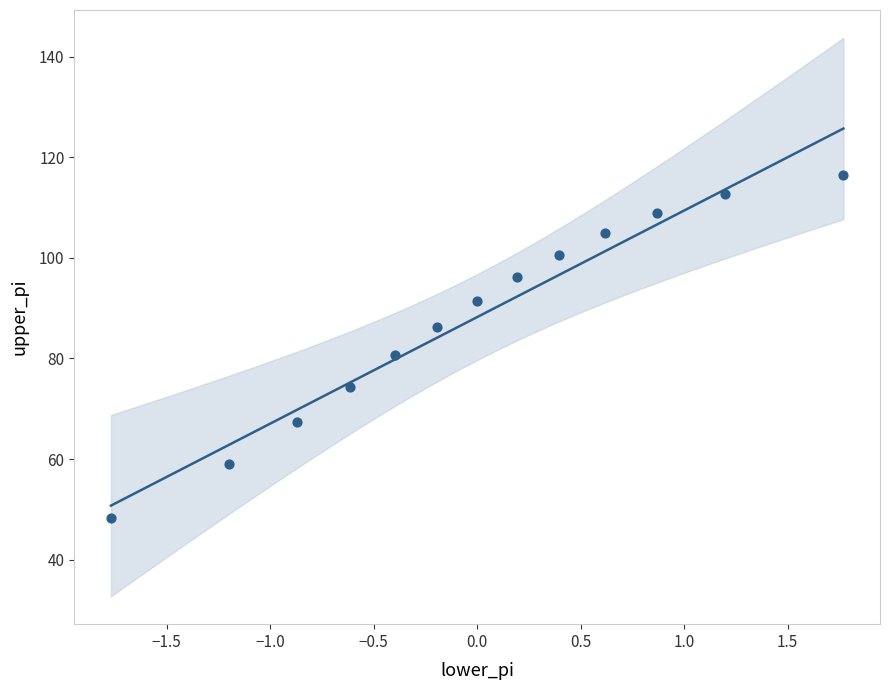

What is the range of X values (max minus min)?

3.5